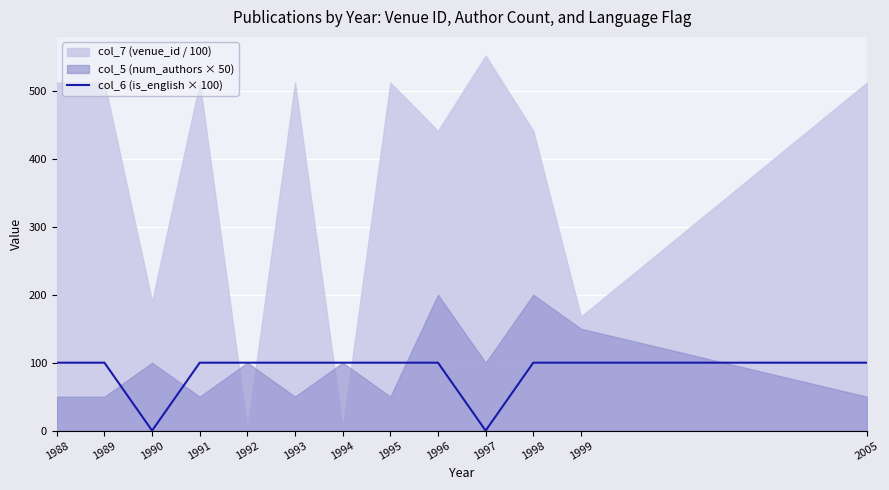

Approximately how many times larger is the value at 1994 compared to 2005?

1.0